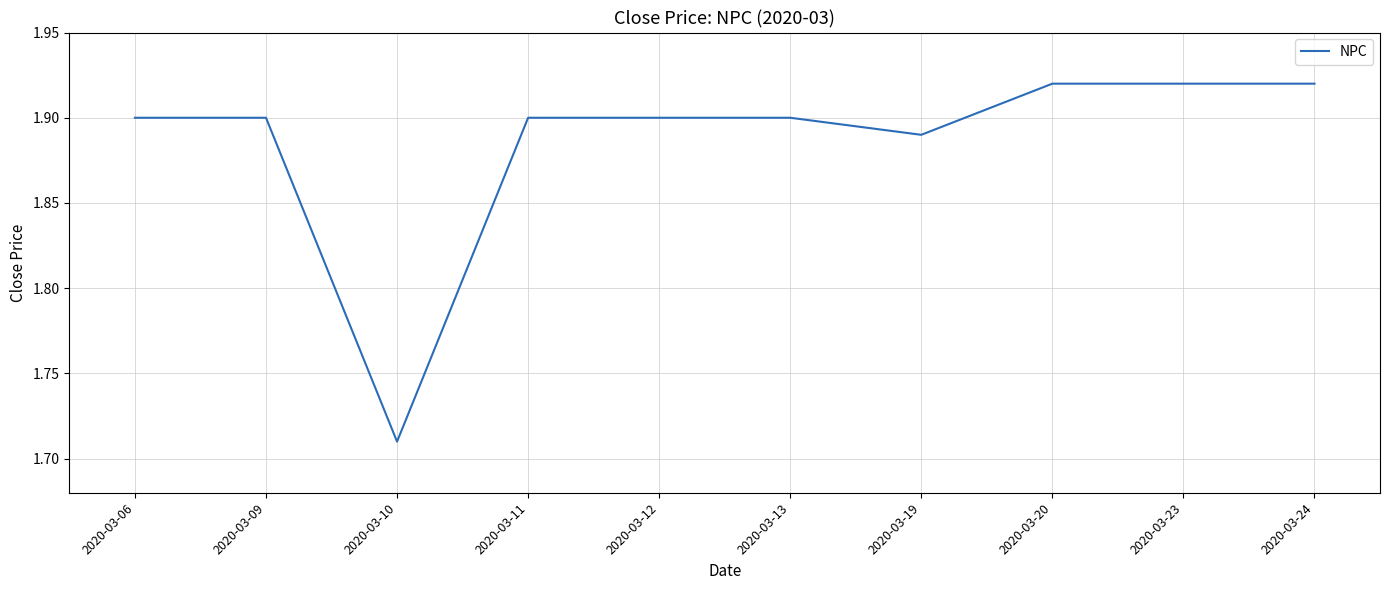

Which has a higher value, 2020-03-11 or 2020-03-10?

2020-03-11